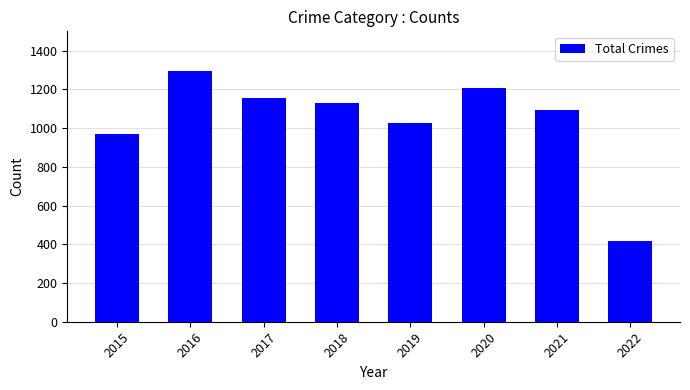

What is the smallest value displayed?

418